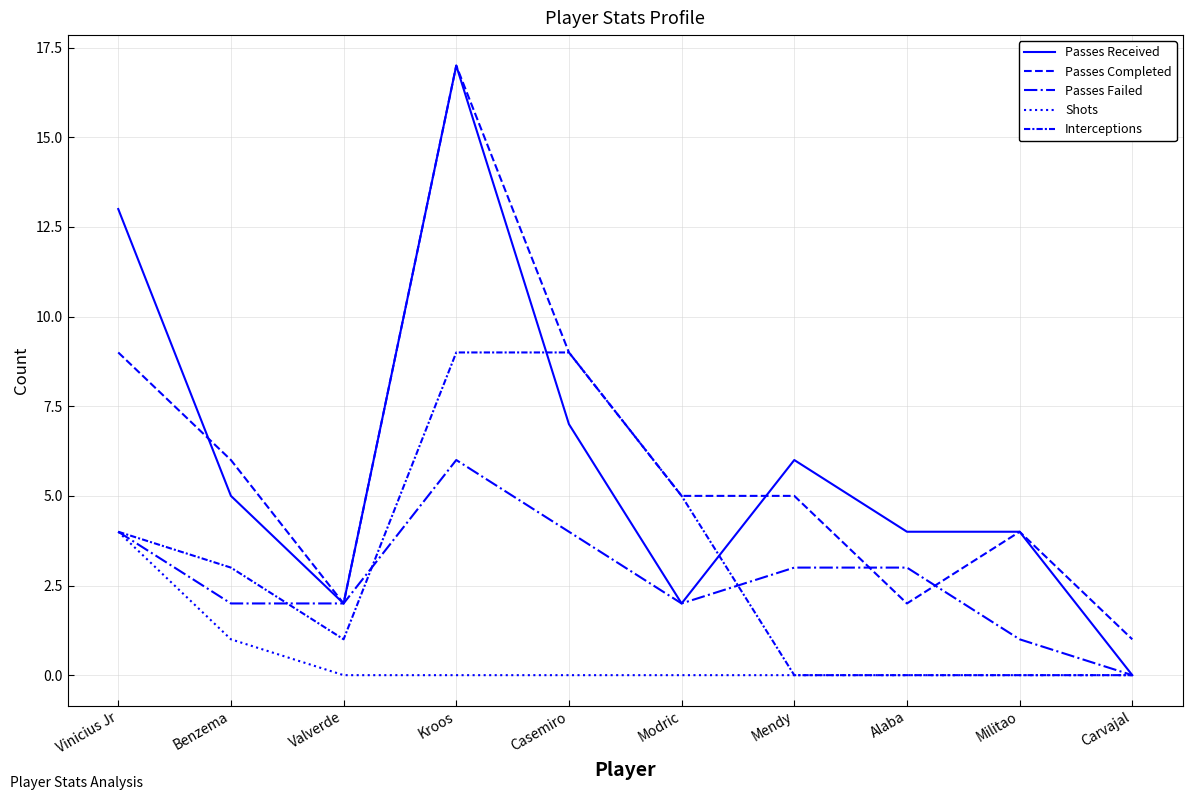

Is it true that Passes Received equals 7 at Casemiro?

True